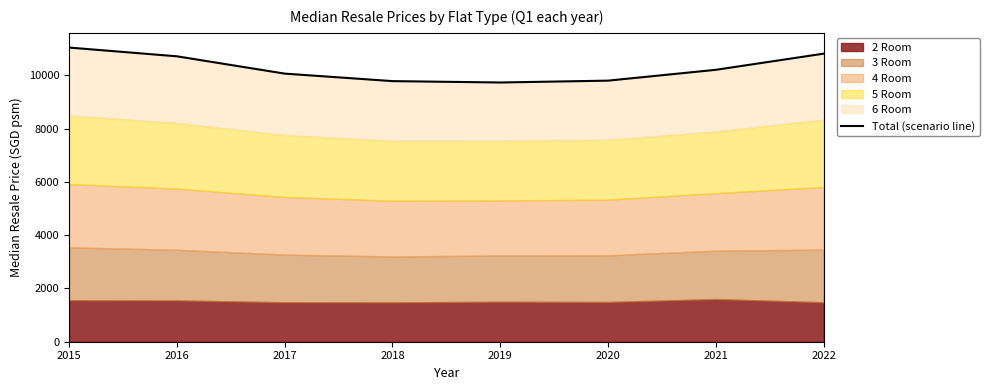

How many values exceed 10203?

4